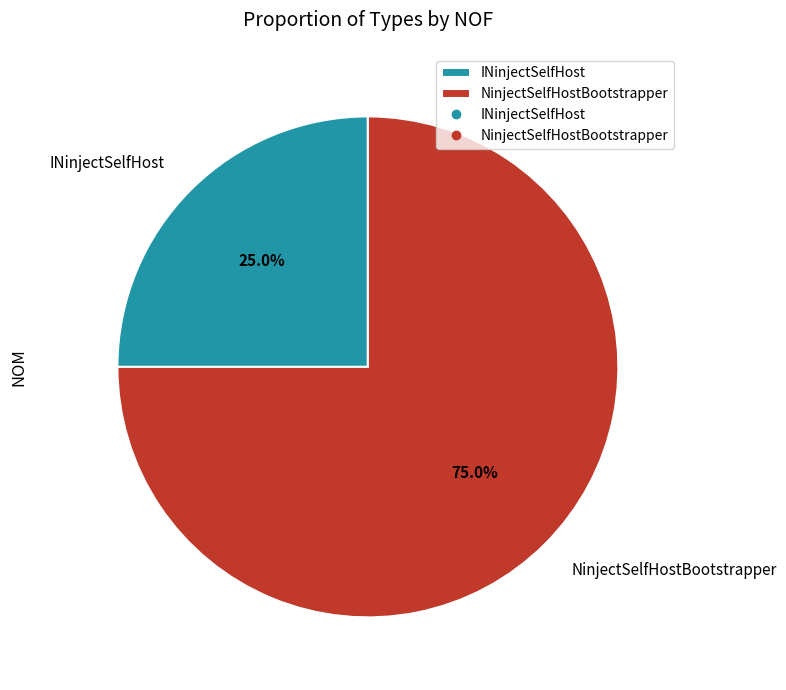

Is it true that INinjectSelfHost is 13% of the pie?

False